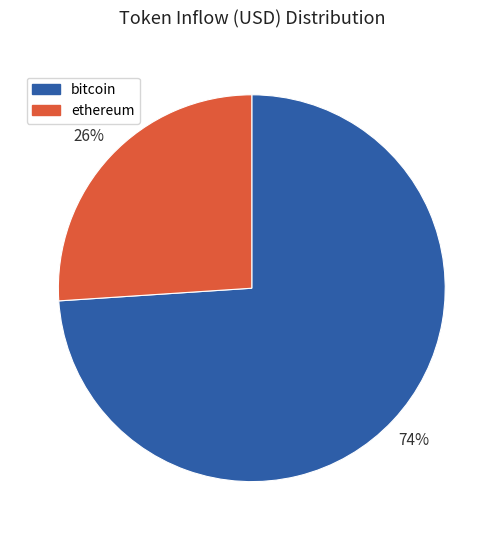

The bitcoin slice represents 67% of the pie. True or false?

False